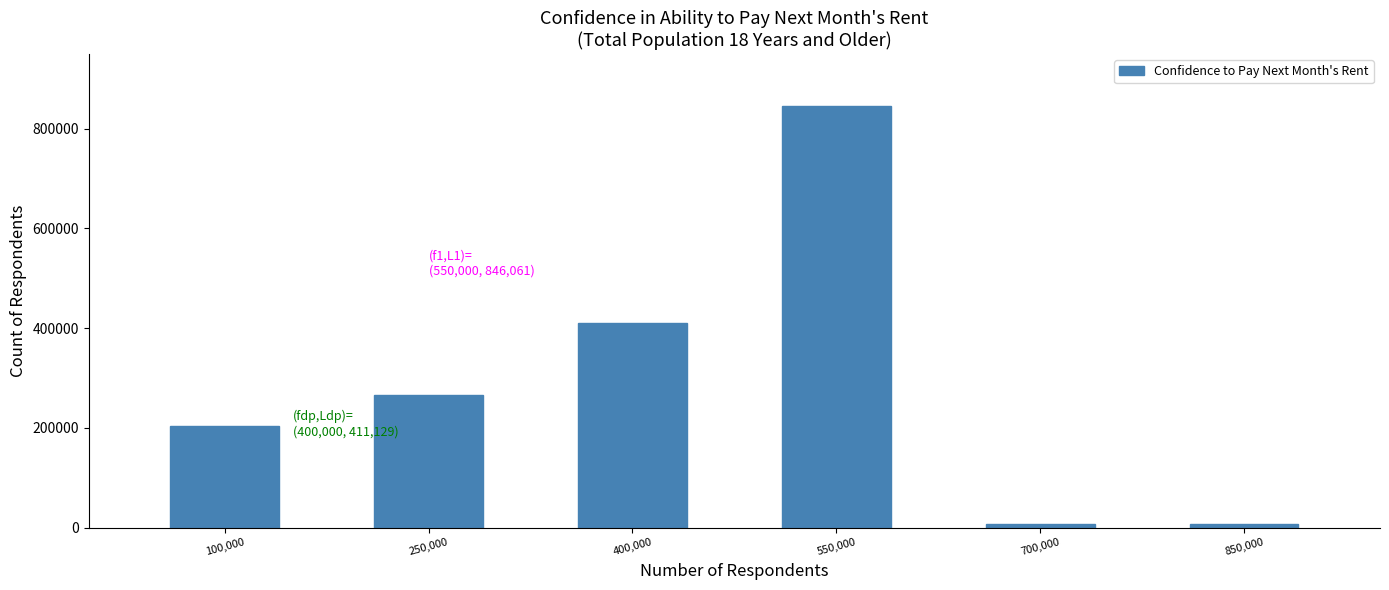

At which category does the chart reach its peak across all series?

550,000